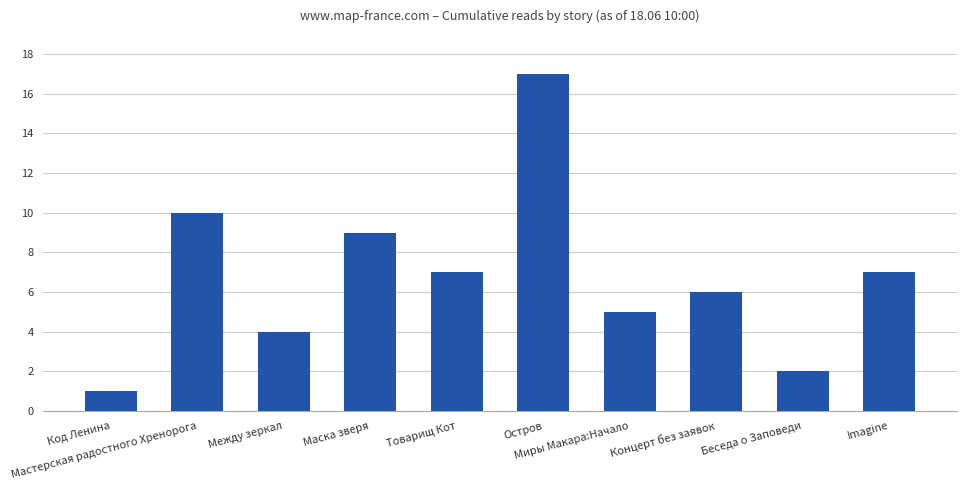

What position from the left is Мастерская радостного Хренорога?

2